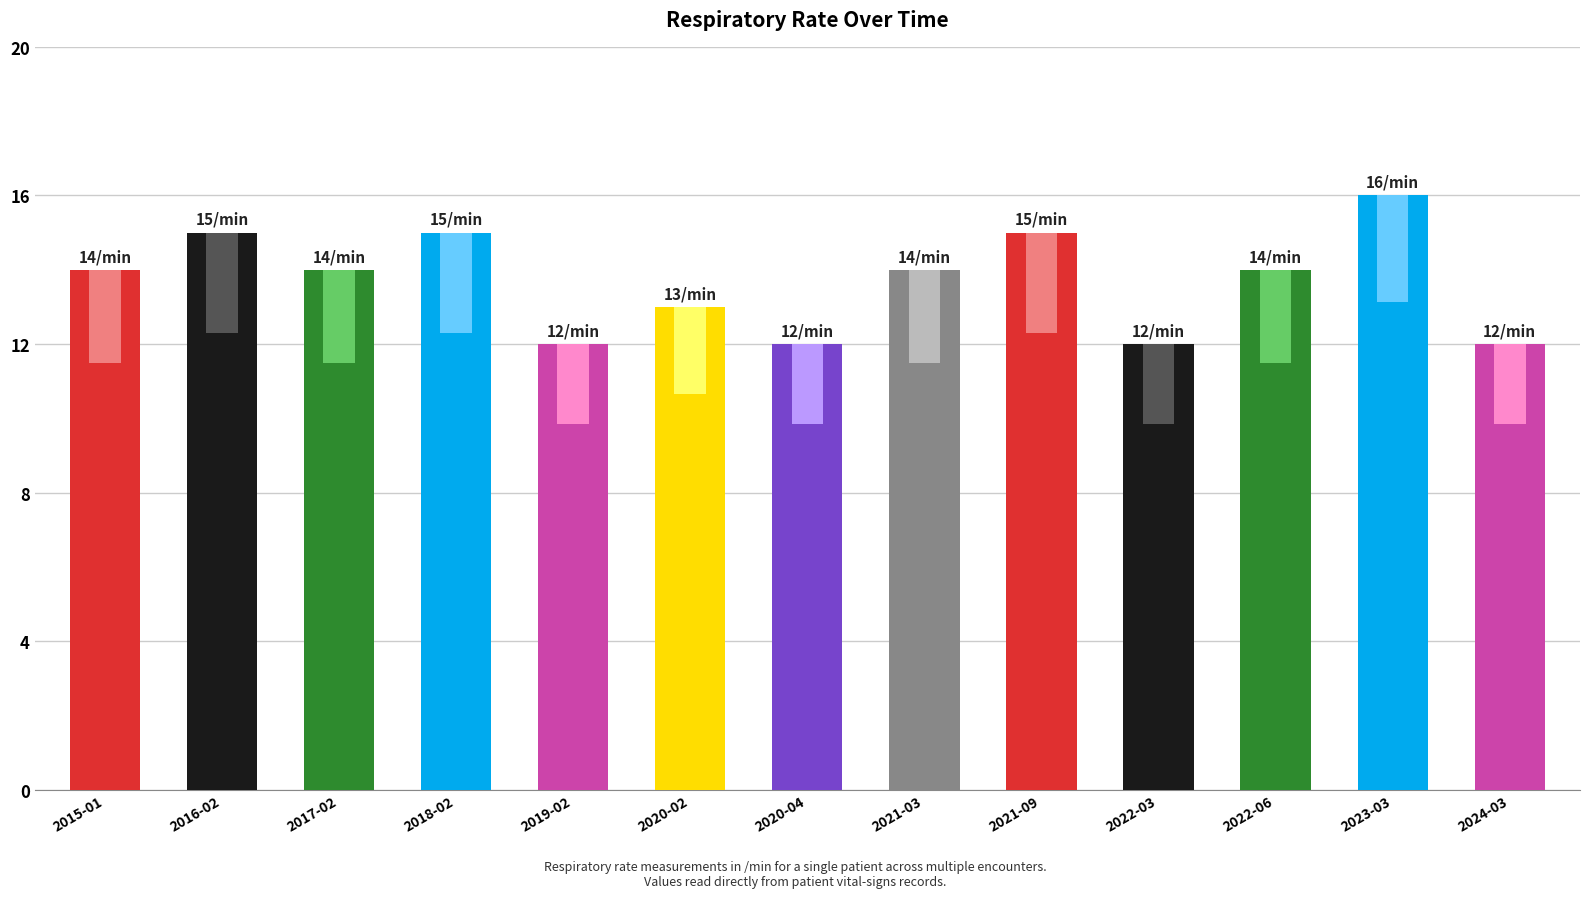

Are the bars horizontal?

No